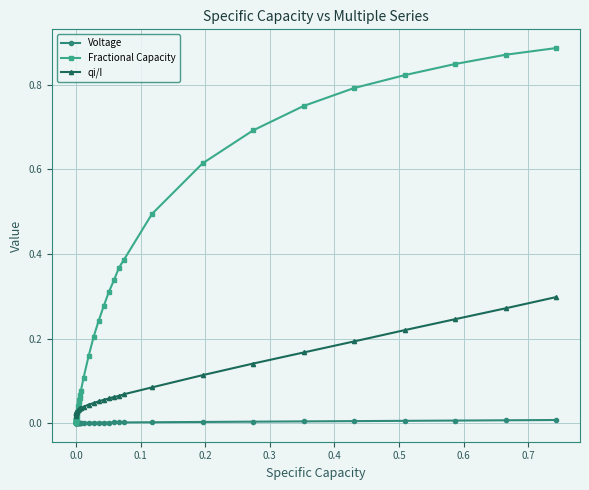

Rank the series by their maximum value, from lowest to highest.

Voltage, qi/I, Fractional Capacity